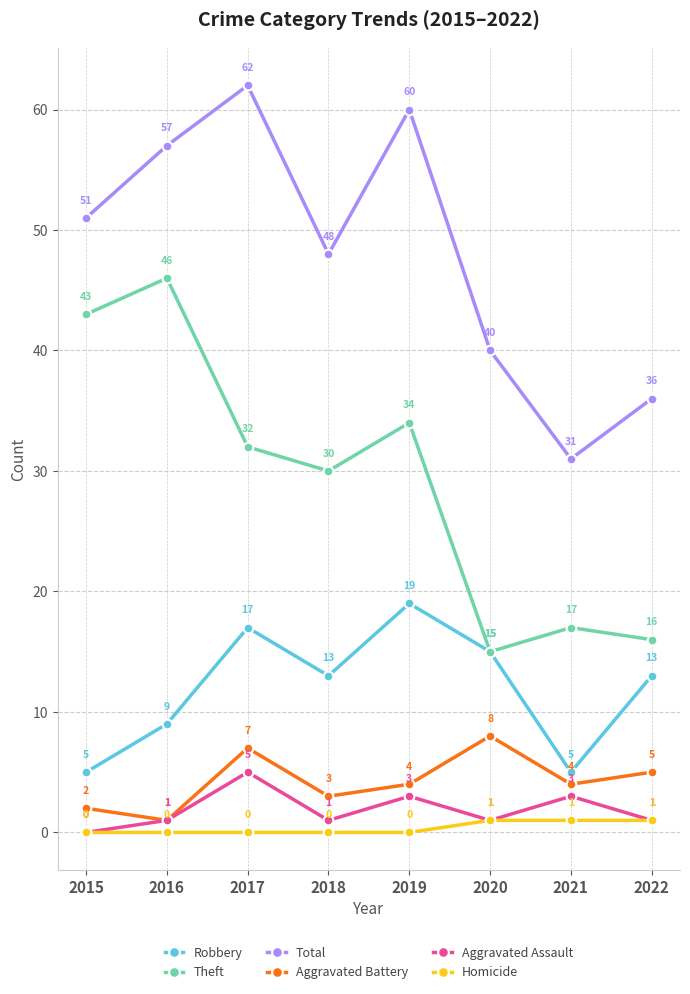

What is the lowest value of the Total series?

31